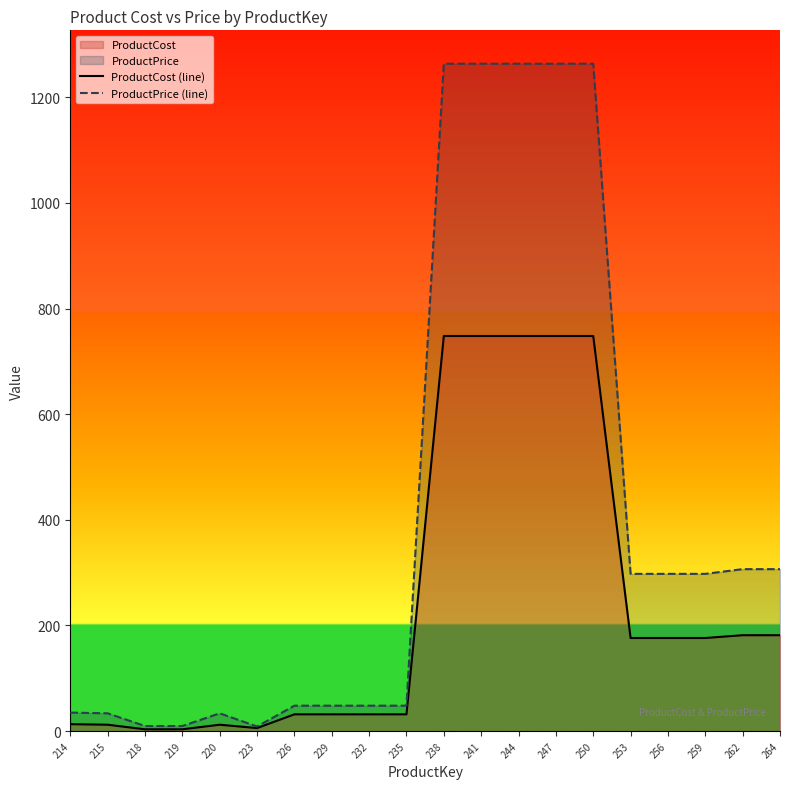

Does the chart display data point markers on the line(s)?

No